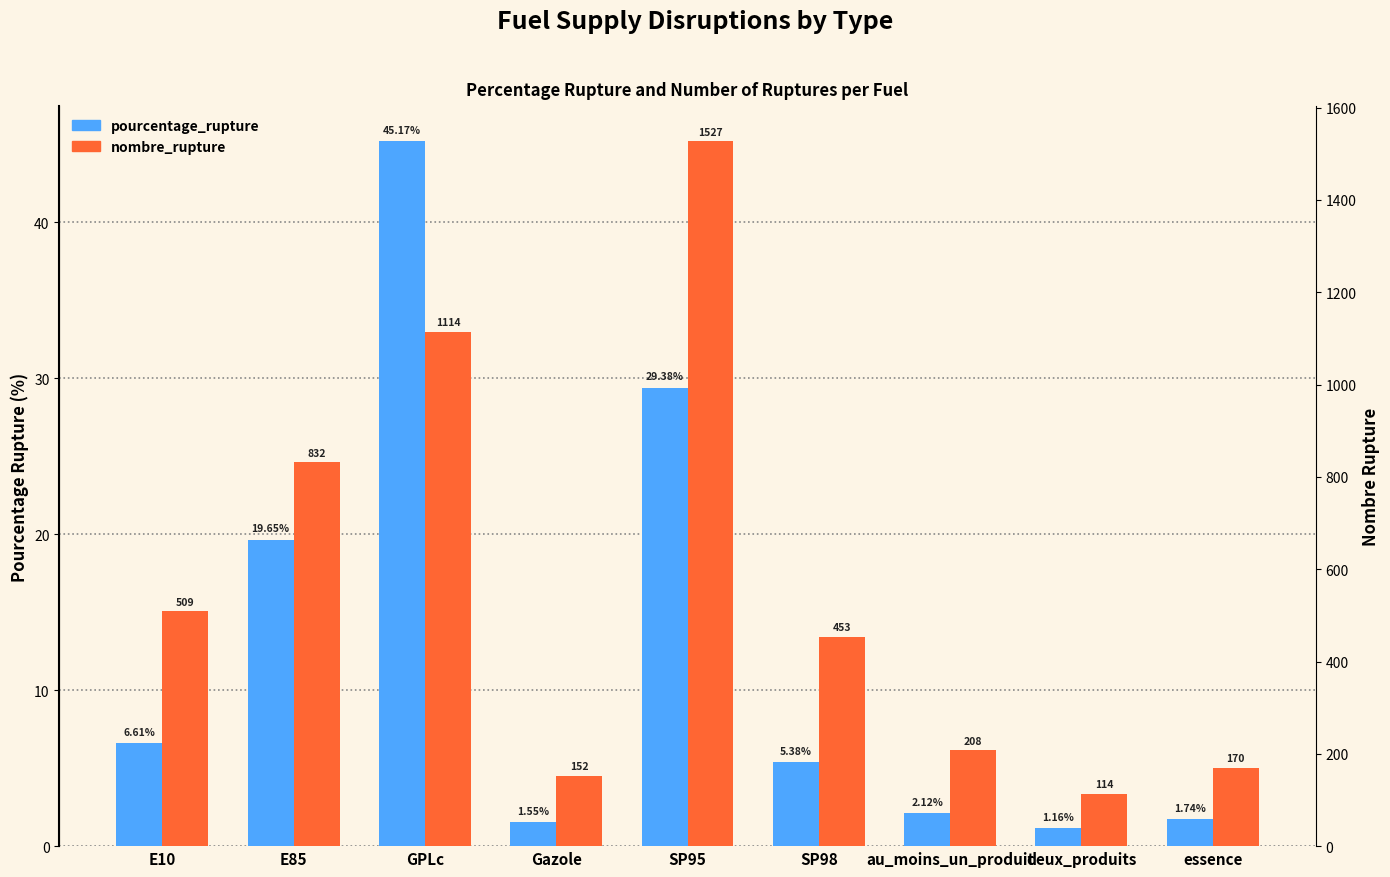

At which label does pourcentage_rupture reach its minimum?

deux_produits